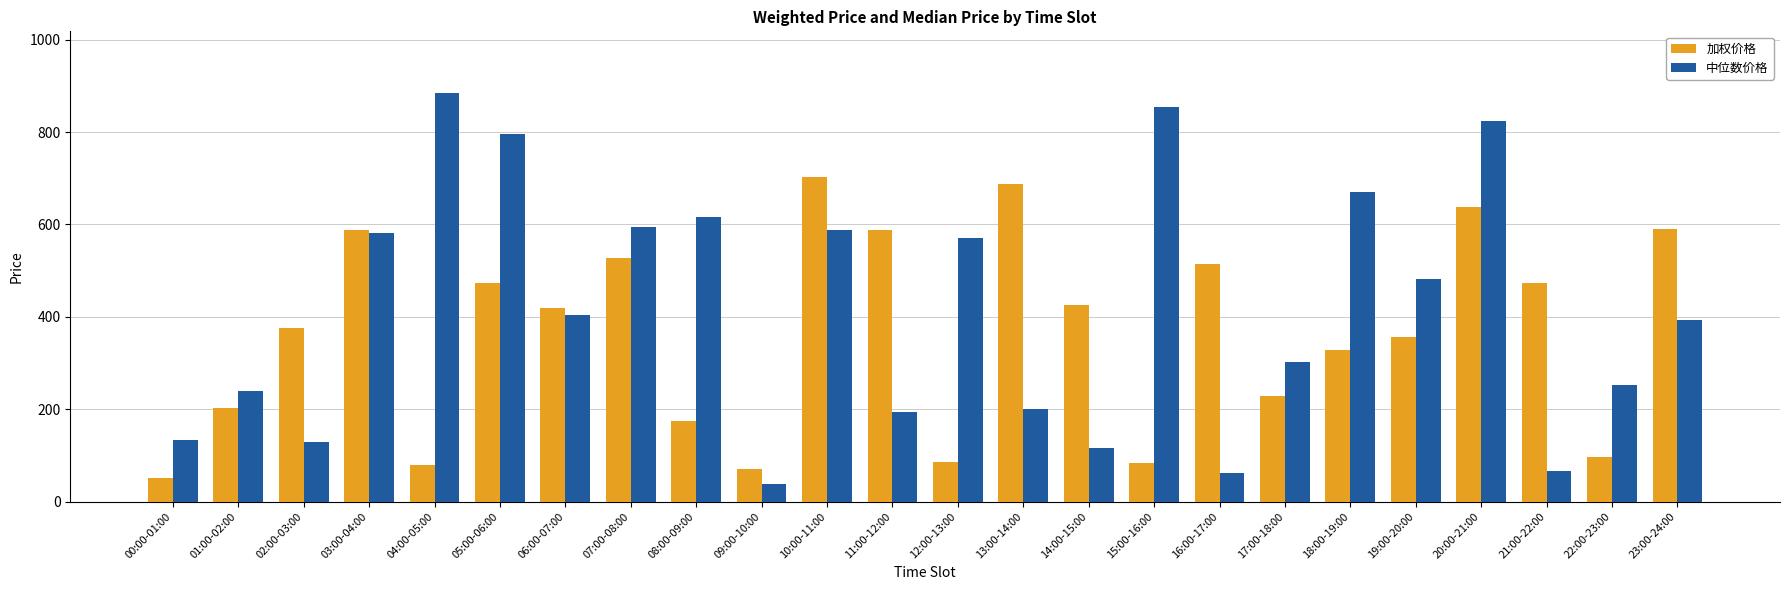

What is the label of the 19th bar from the left?

18:00-19:00